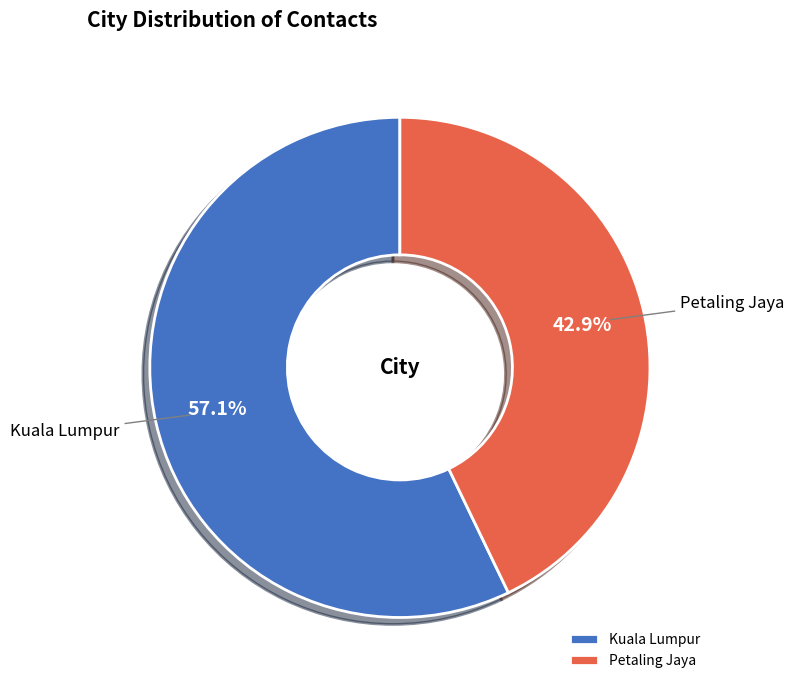

Is there a majority slice in this chart?

Yes